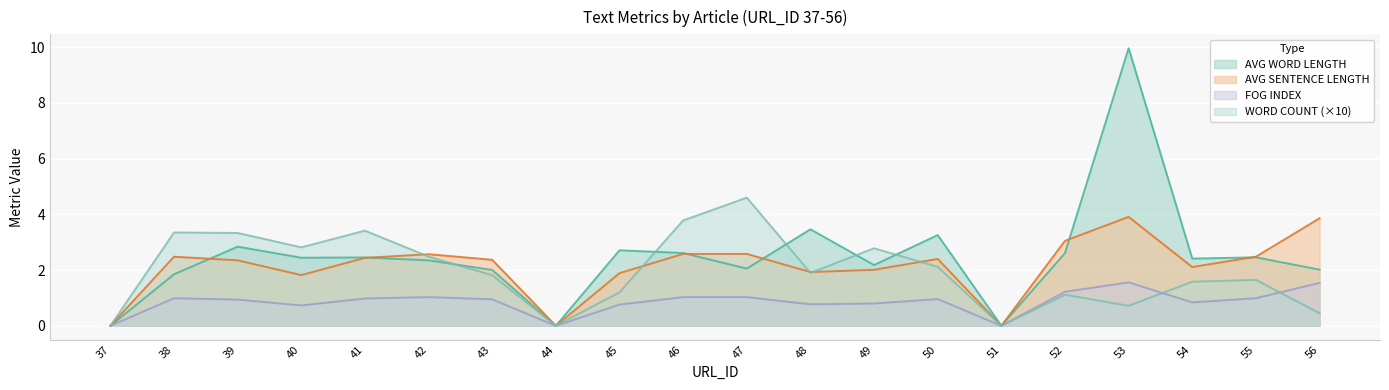

Is the value of FOG INDEX at 44 greater than the value of AVG WORD LENGTH at 45?

No